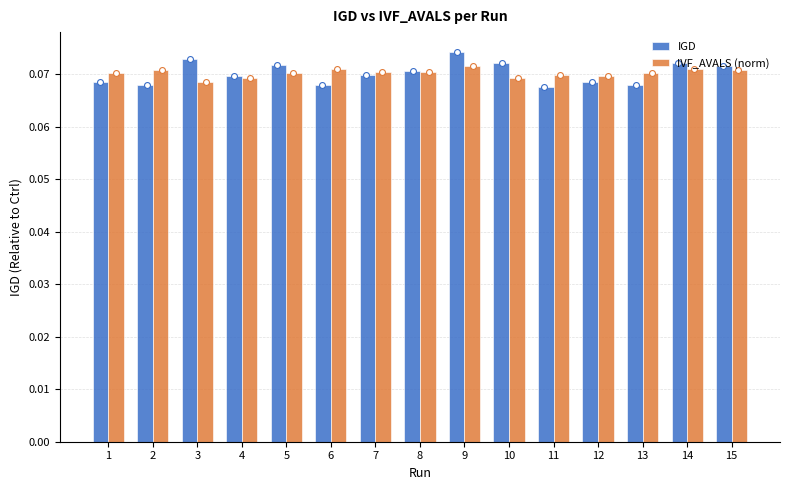

Which series has the largest total across all categories?

IVF_AVALS (norm)